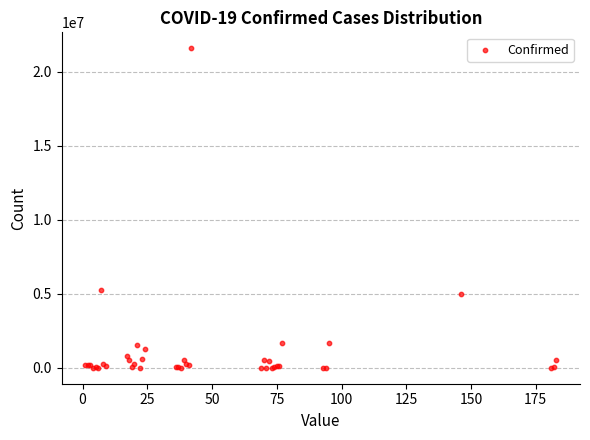

What Y value in the scatter plot is closest to 10800282?

5268653